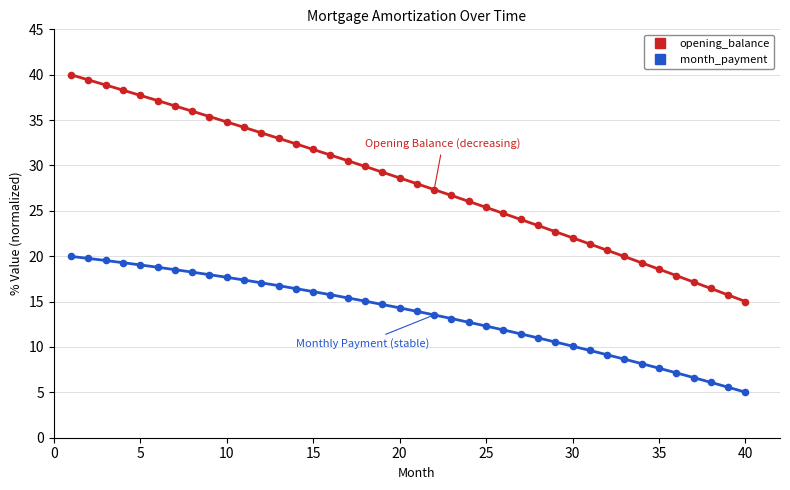

Which series reaches the minimum Y coordinate?

month_payment